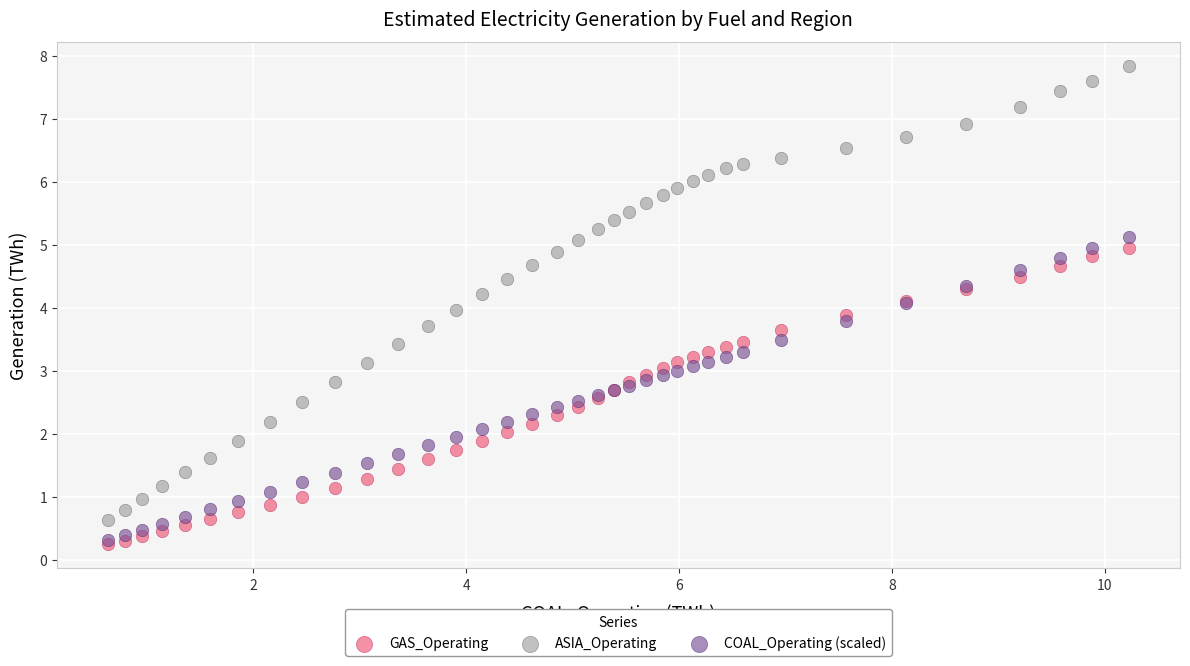

Which series has the widest spread of Y values?

ASIA_Operating